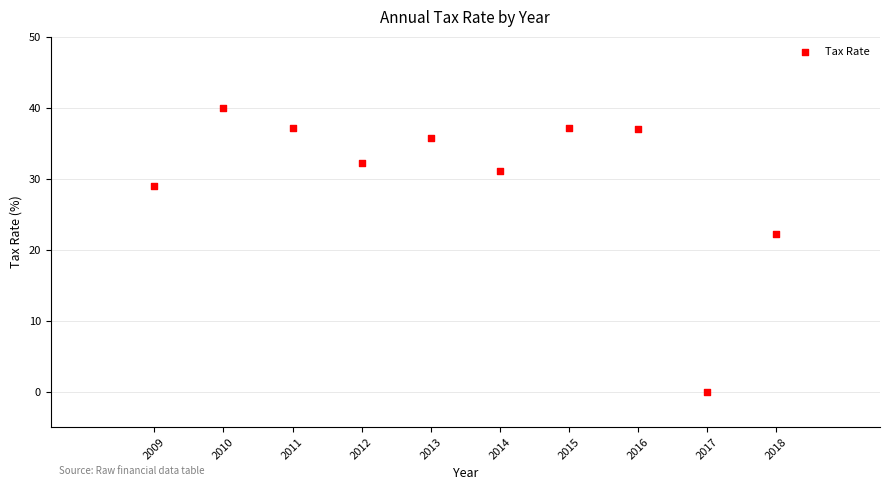

What Y value in the scatter plot is closest to 19?

22.2